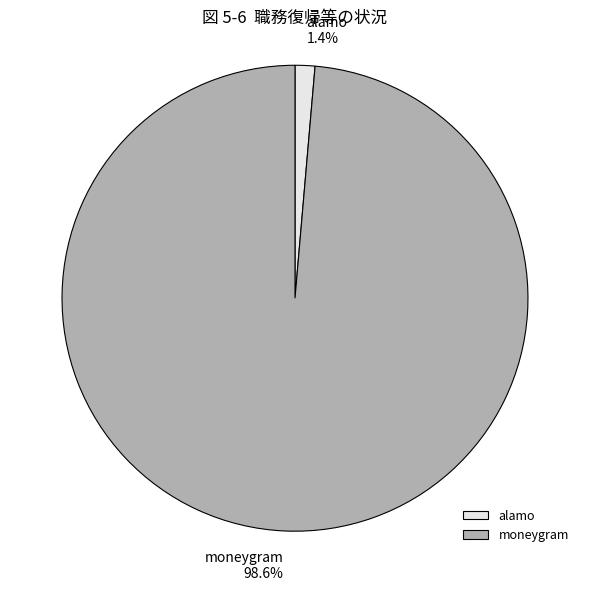

Which has a higher value, moneygram or alamo?

moneygram